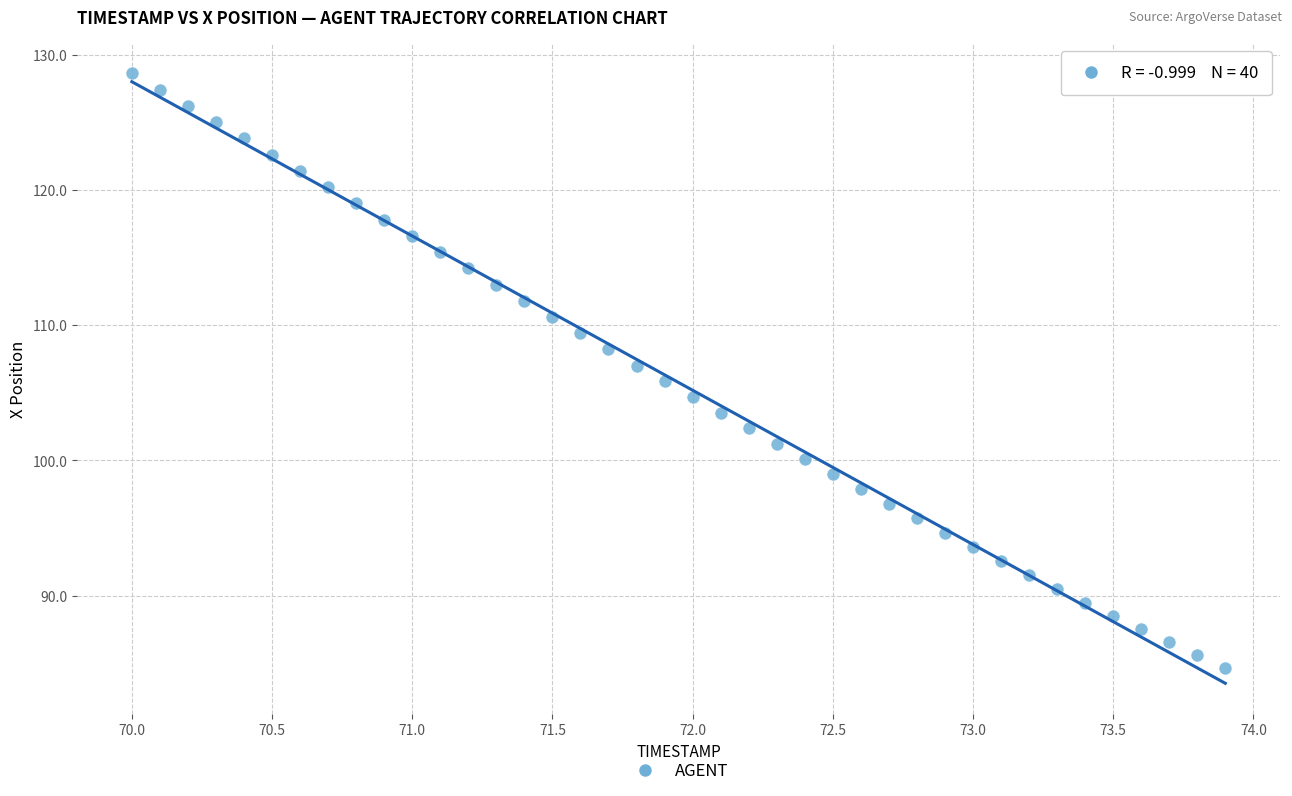

What is the range of X values (max minus min)?

3.9